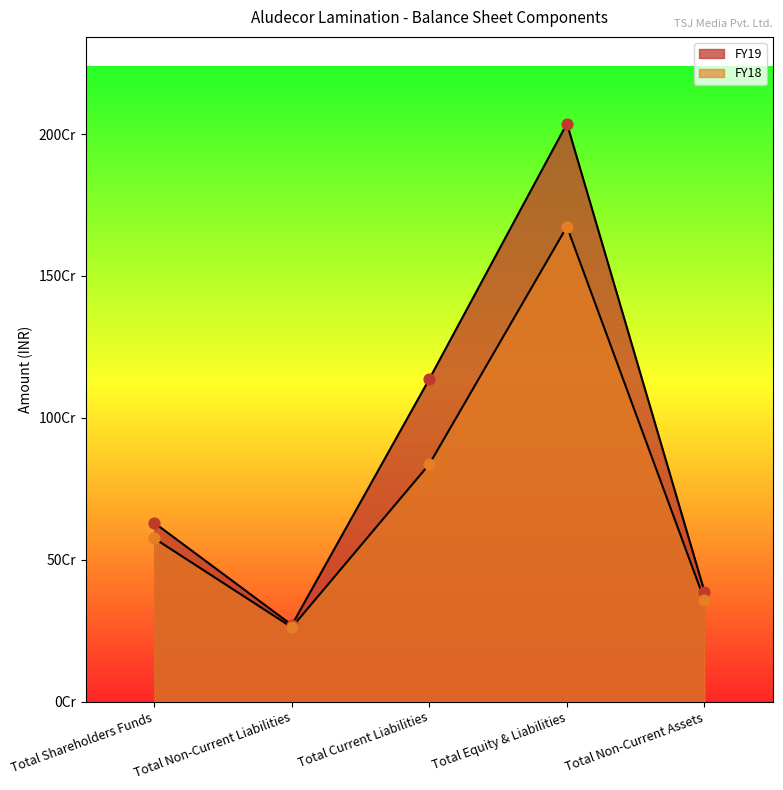

Which series has the largest total across all categories?

FY19